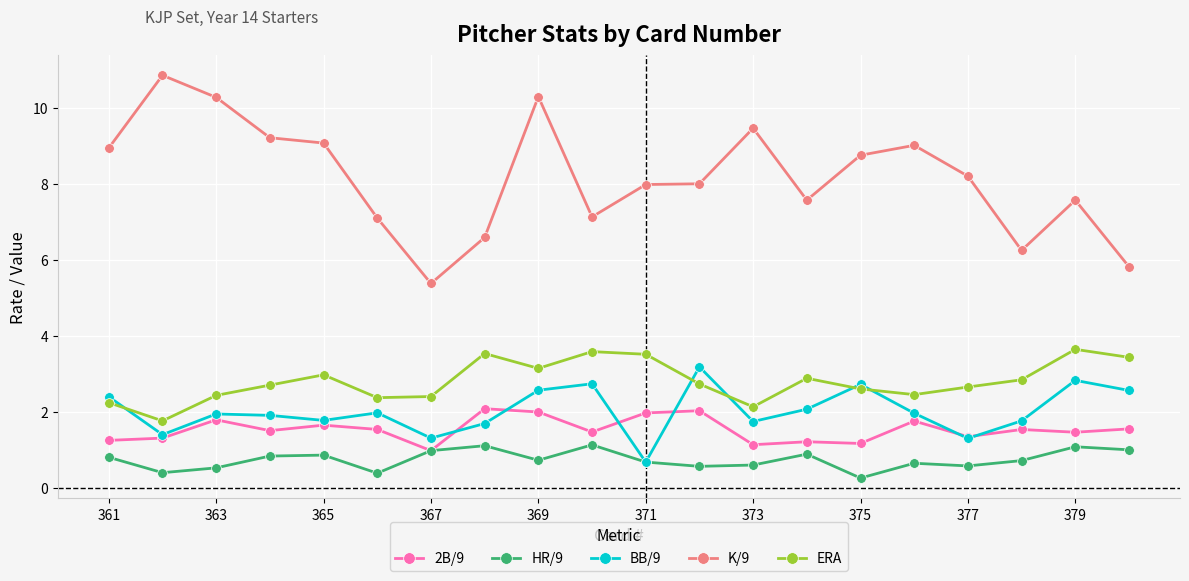

In 2B/9, how many points are lower than both neighbors (excluding endpoints)?

7